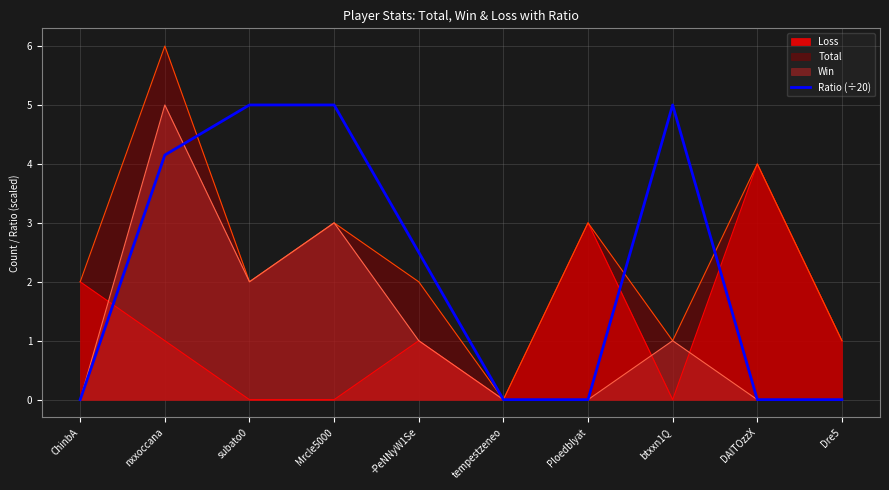

What is the sum of all values?

21.6